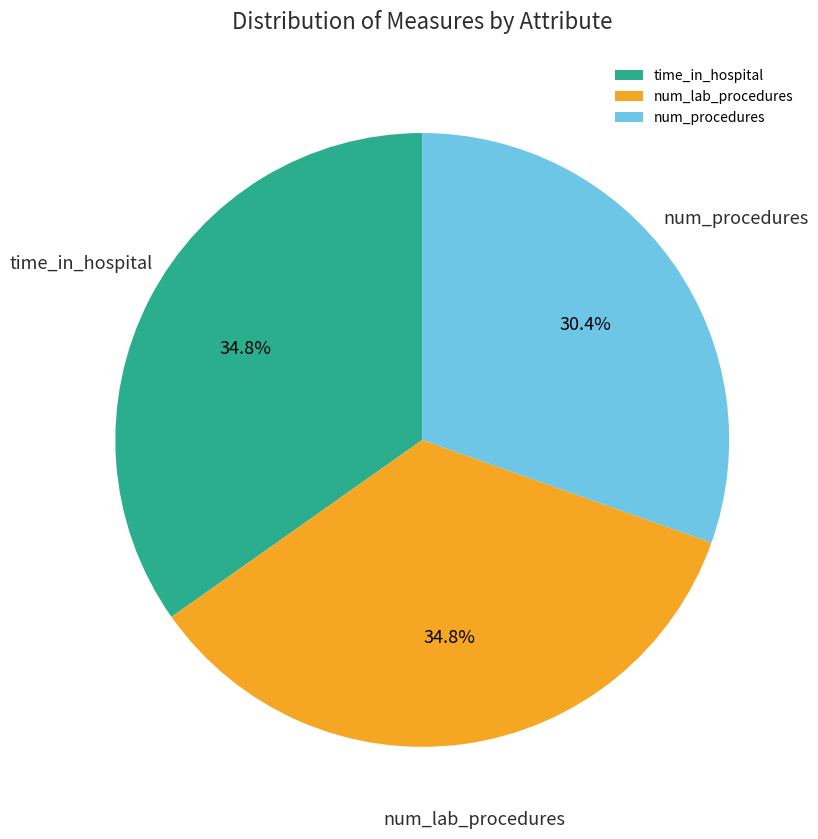

Approximately how many times larger is the value at num_lab_procedures compared to num_procedures?

1.1